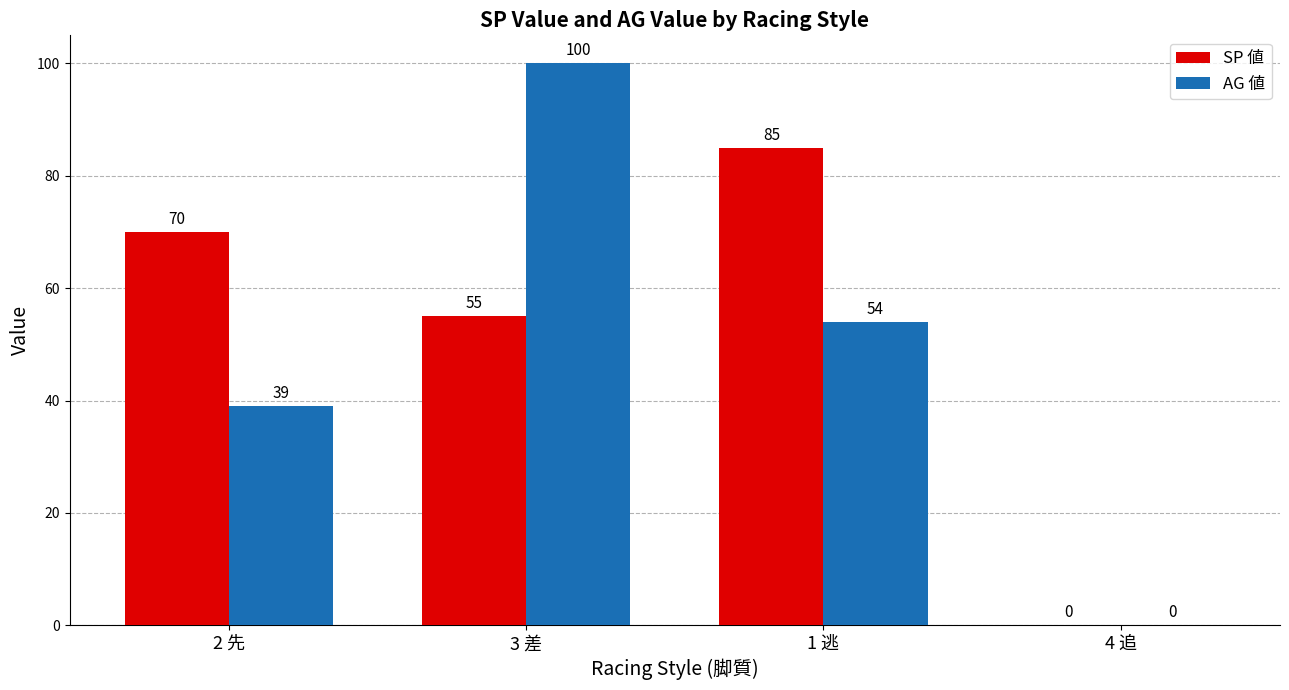

Which category has the highest value in the SP 値 series?

1 逃